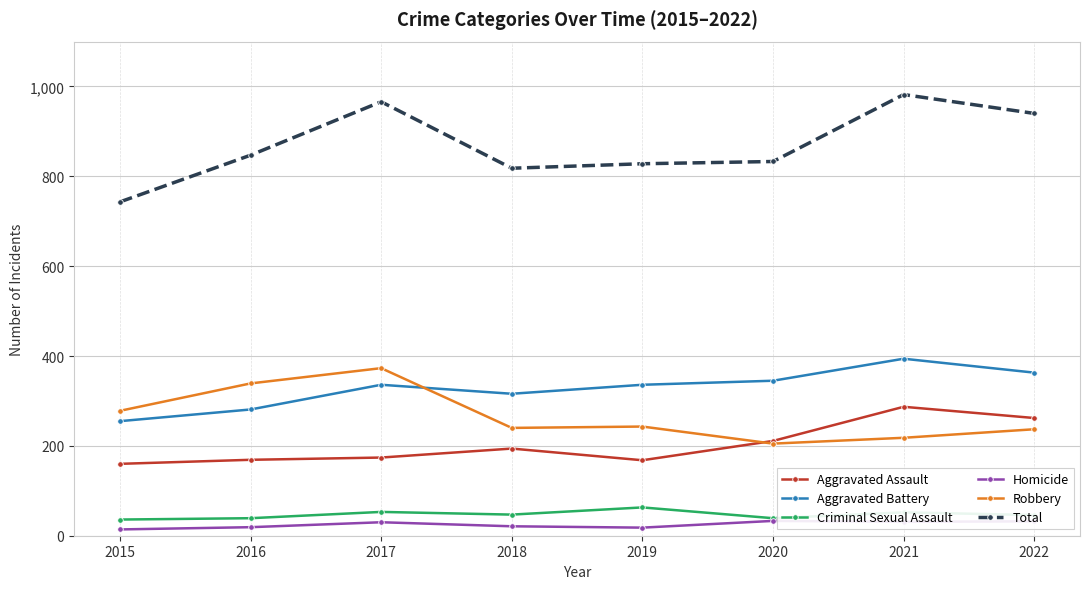

What is the difference between the highest and lowest values at 2018?

797